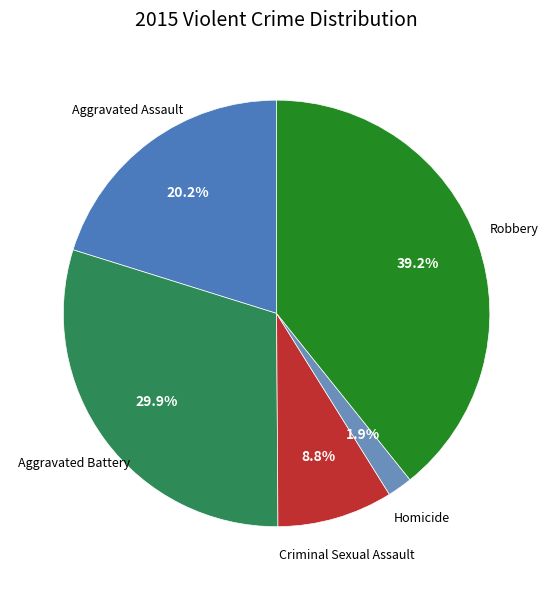

Does Homicide represent more than half of the total?

No